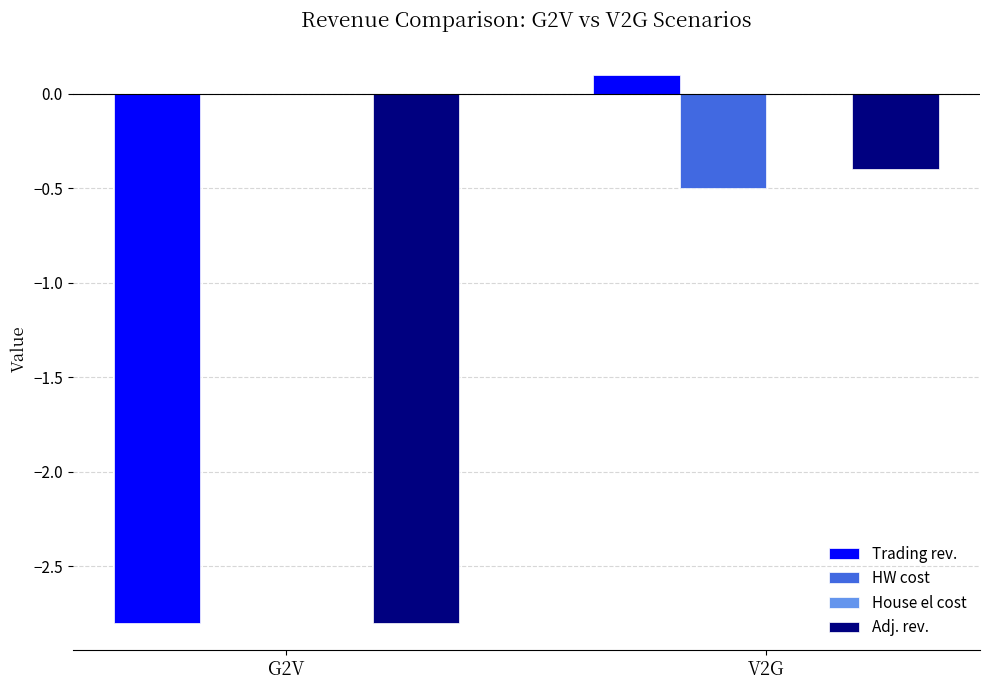

True or false: Trading rev. has a value of 0.1 at V2G.

True